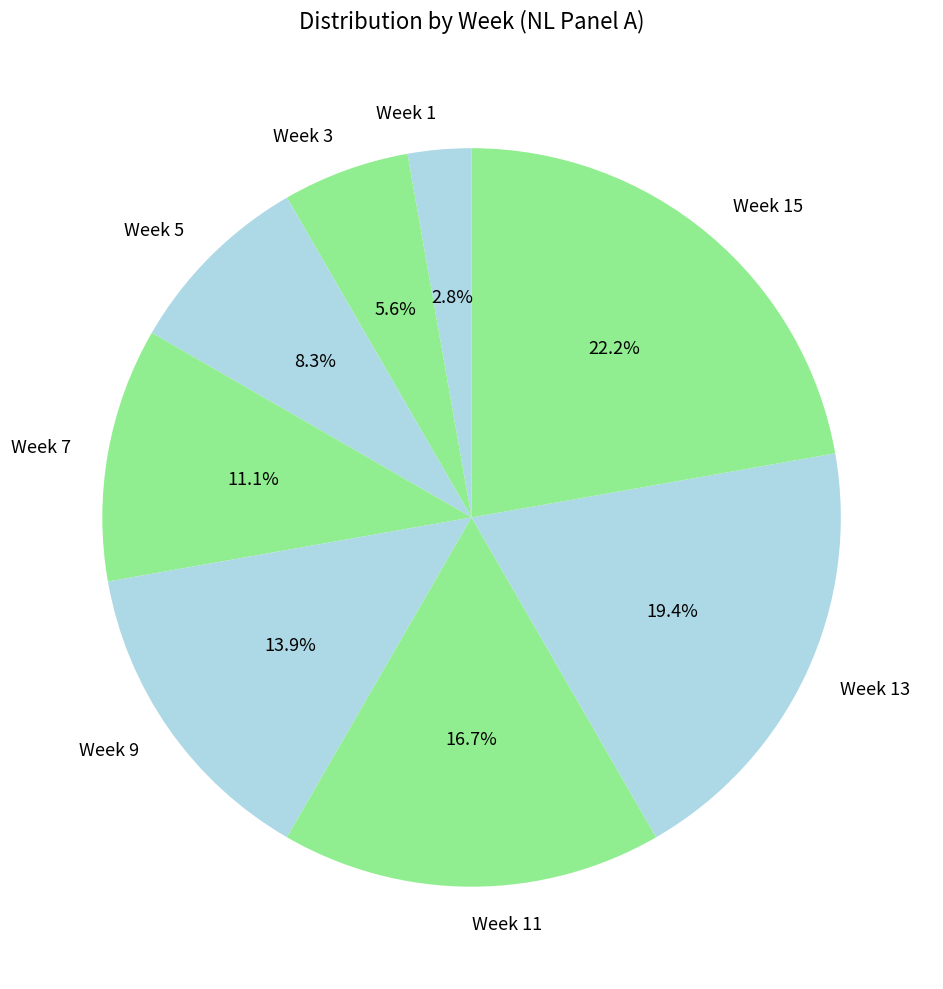

Is Week 5 the majority of the pie?

No